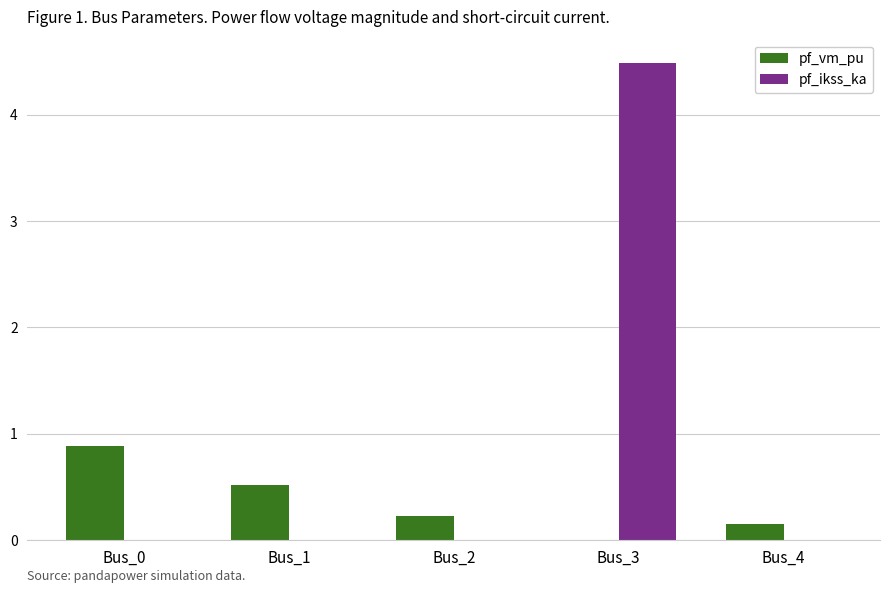

At which category does the chart reach its peak across all series?

Bus_3